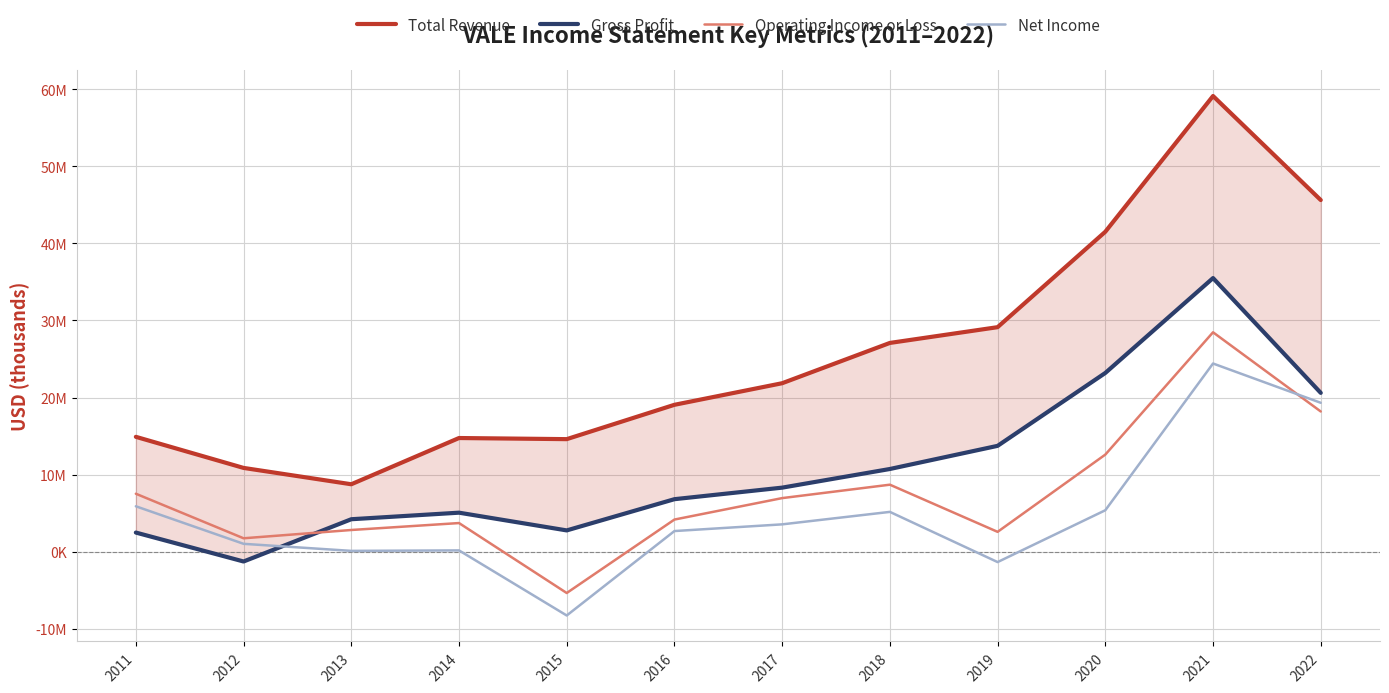

Between 2014 and 2015, which series saw the biggest shift?

Operating Income or Loss